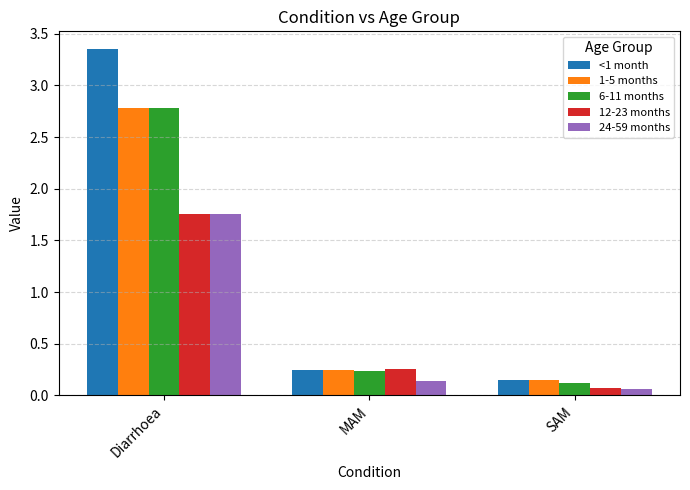

How many data points does each series have?

3